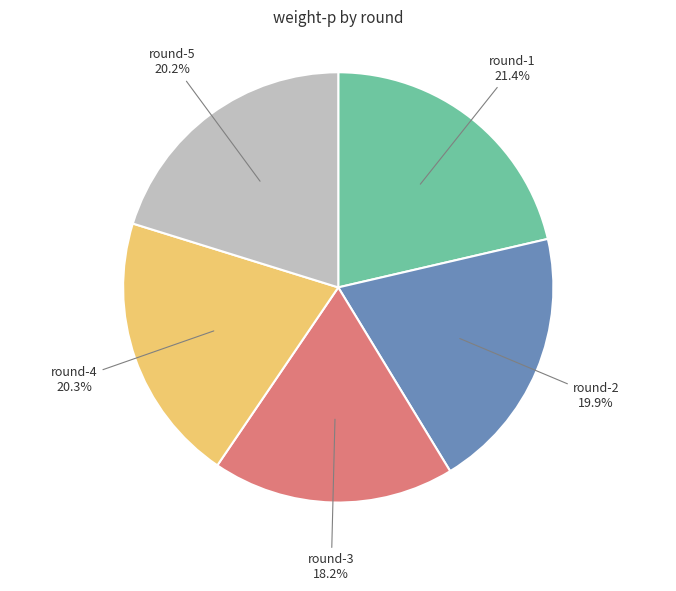

To the nearest percent, what portion does round-2 represent?

20%